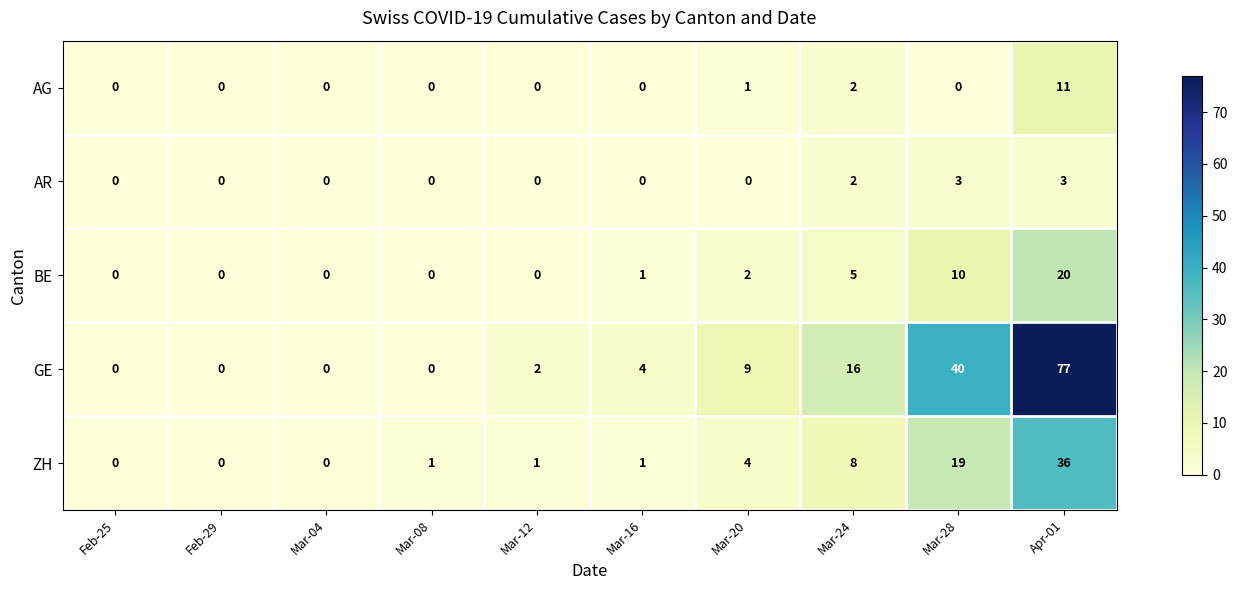

What is the maximum value shown in the chart?

77